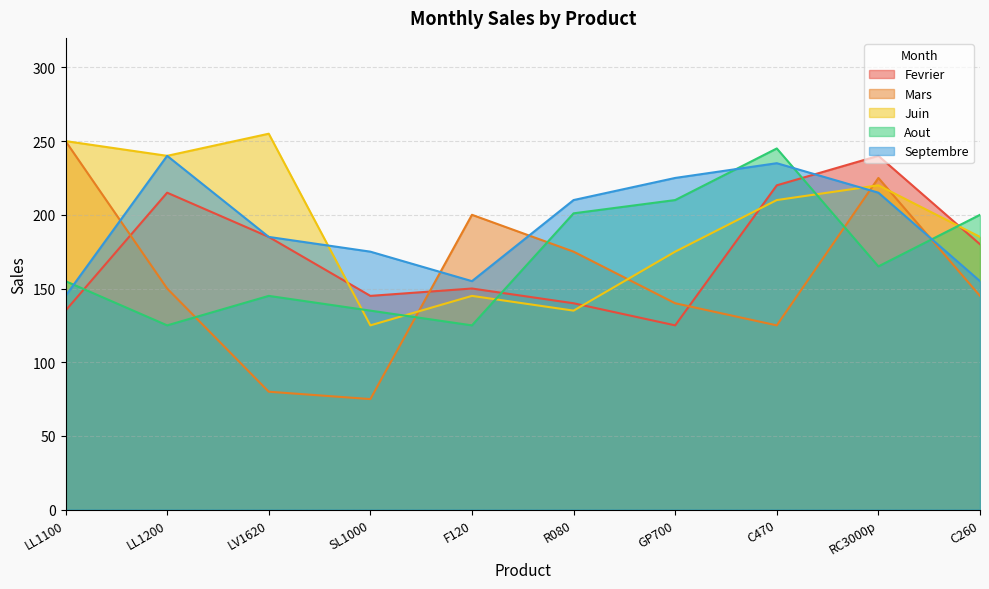

What is the maximum value shown in the chart?

255